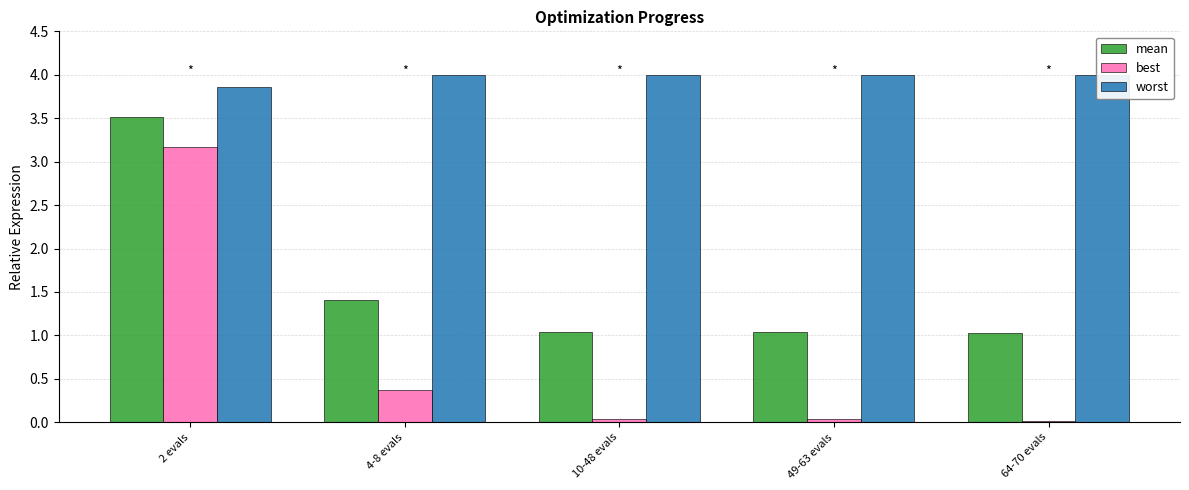

Reading left to right, list all the values displayed in this chart.

mean: 3.5	1.4	1.0	1.0	1.0
best: 3.2	0.4	0.0	0.0	0.0
worst: 3.9	4.0	4.0	4.0	4.0